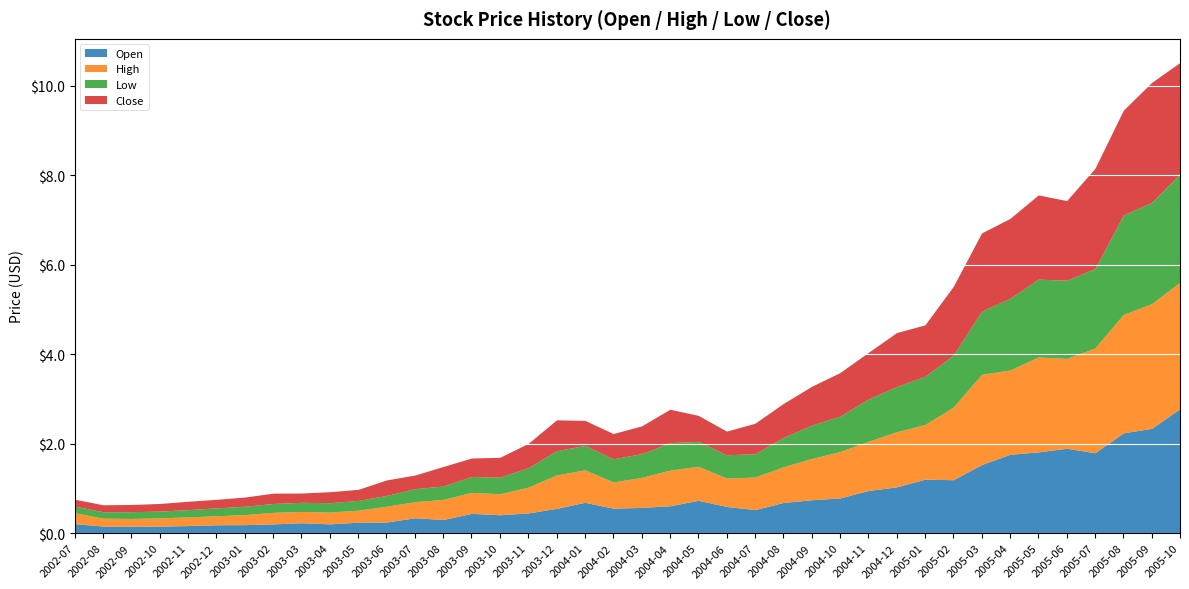

Rank the series by their maximum value, from highest to lowest.

High, Open, Close, Low